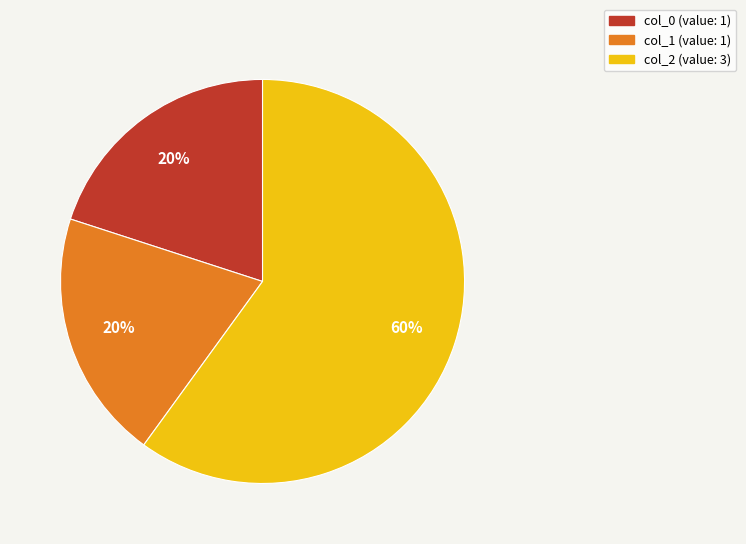

Count the number of slices in the pie.

3